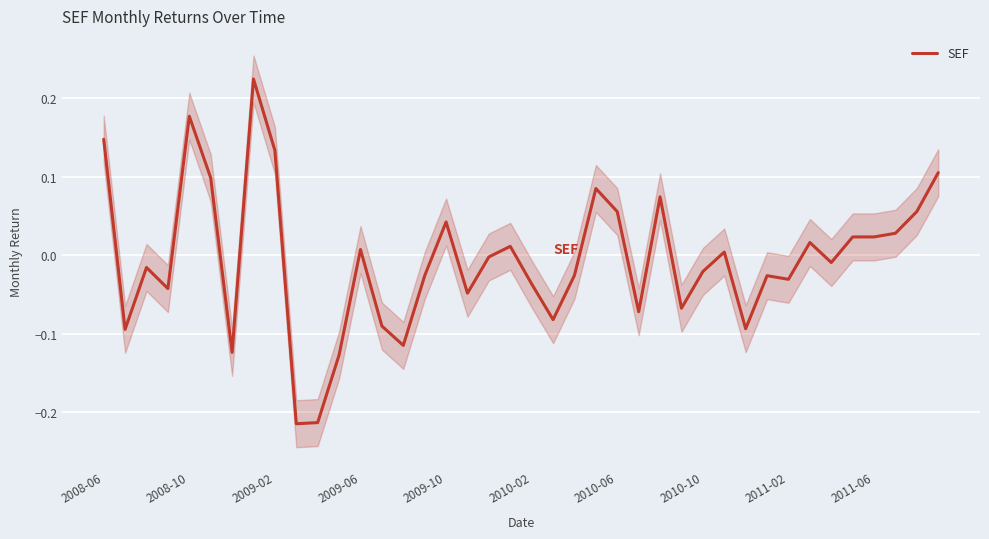

Is it true that the value at 2008-06 is 0.1?

False